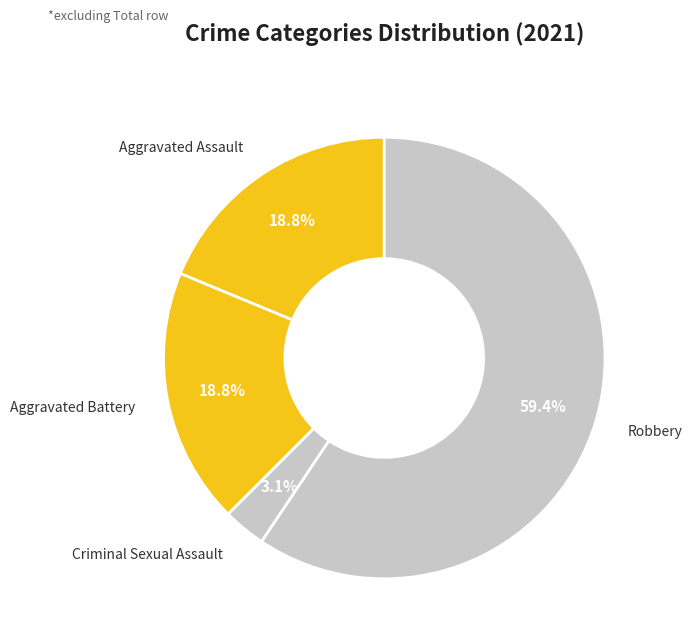

How many segments does this pie chart have?

4